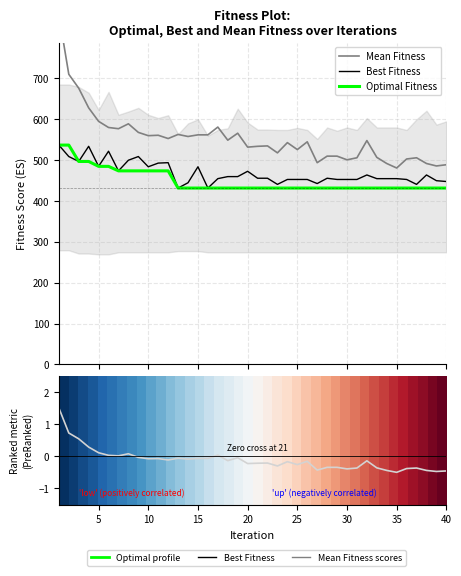

Is it true that Best Fitness equals 702.1 at 13?

False